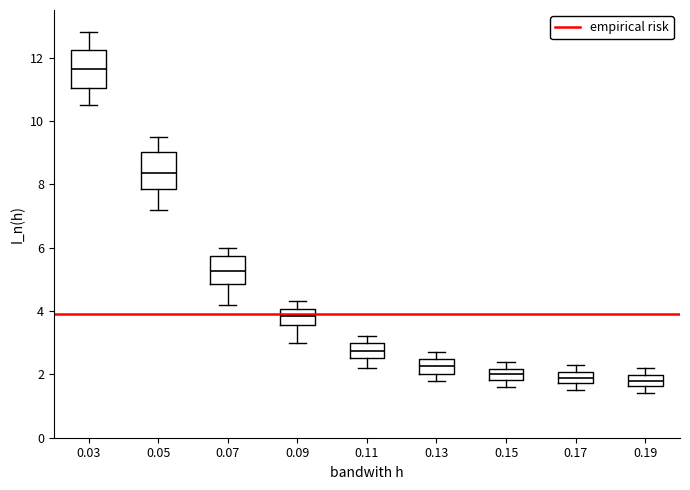

Reading left to right, transcribe this box plot: for each box, give where its median line is, the range the box spans, and where its two whiskers end, as read against the y-axis. The values are not printed on the chart, so give them approximately, as read against the axis.

0.03: median 11.6, box 11.0 to 12.2, whiskers 10.6 to 12.8
0.05: median 8.4, box 7.8 to 9.0, whiskers 7.2 to 9.6
0.07: median 5.2, box 4.8 to 5.8, whiskers 4.2 to 6.0
0.09: median 3.8, box 3.6 to 4.0, whiskers 3.0 to 4.4
0.11: median 2.8, box 2.6 to 3.0, whiskers 2.2 to 3.2
0.13: median 2.2, box 2.0 to 2.4, whiskers 1.8 to 2.8
0.15: median 2.0, box 1.8 to 2.2, whiskers 1.6 to 2.4
0.17: median 2.0 (inside the box), box 1.8 to 2.0, whiskers 1.6 to 2.4
0.19: median 1.8, box 1.6 to 2.0, whiskers 1.4 to 2.2